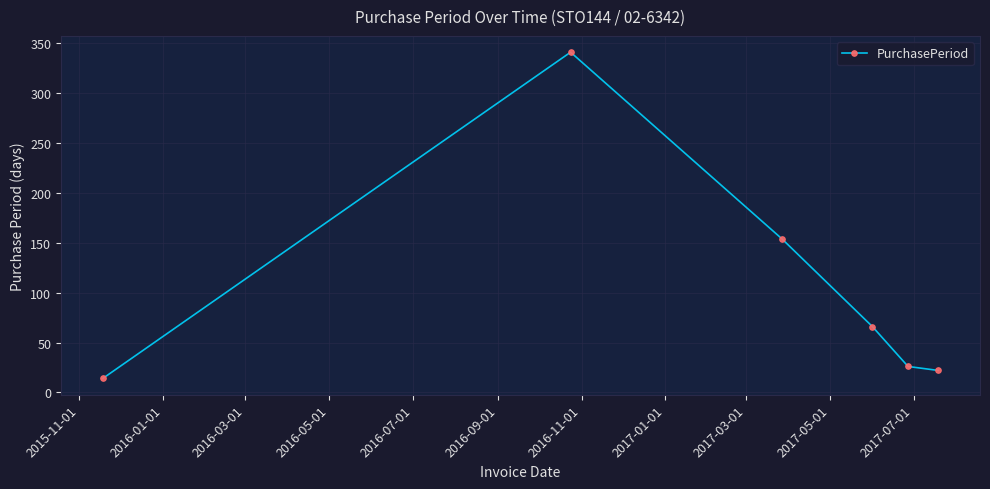

Reading right to left, transcribe all the data shown in this chart.

22	26	66	154	341	14